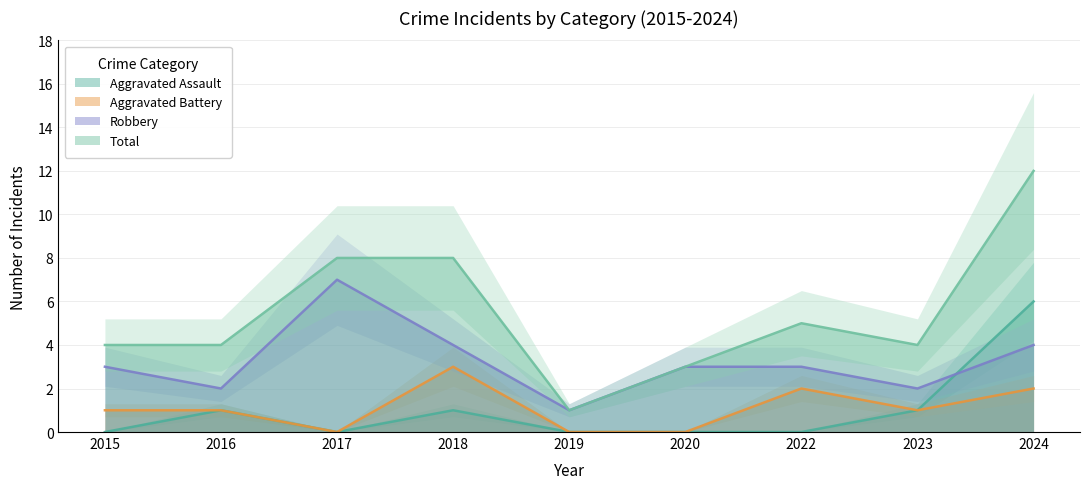

True or false: Total and Robbery intersect in this chart.

False